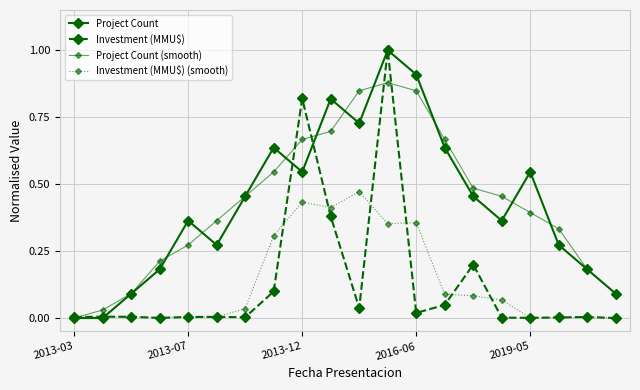

How many lines are shown in the chart?

4